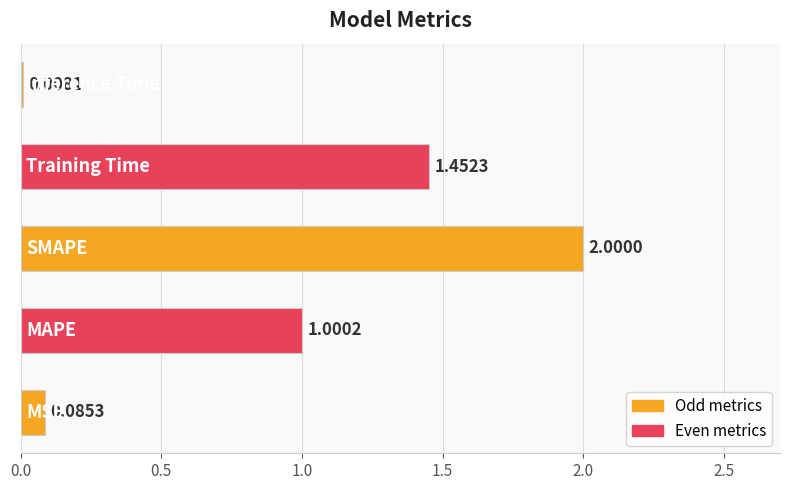

Count the number of data series in this chart.

1